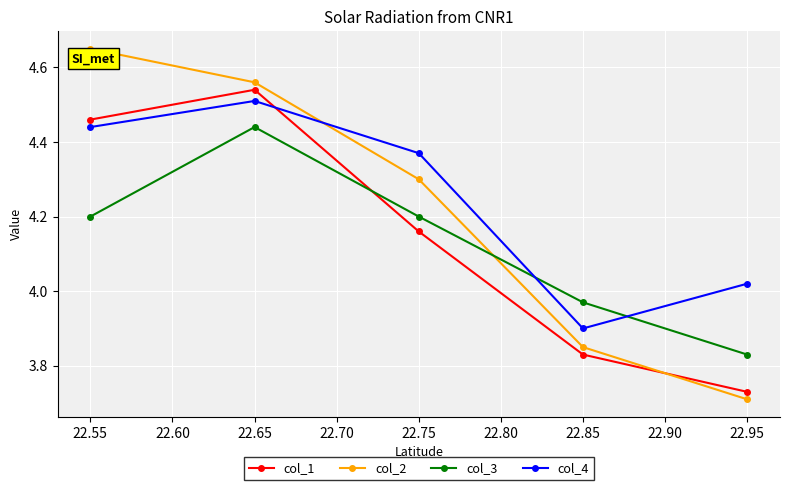

Which series has the widest spread of values?

col_2